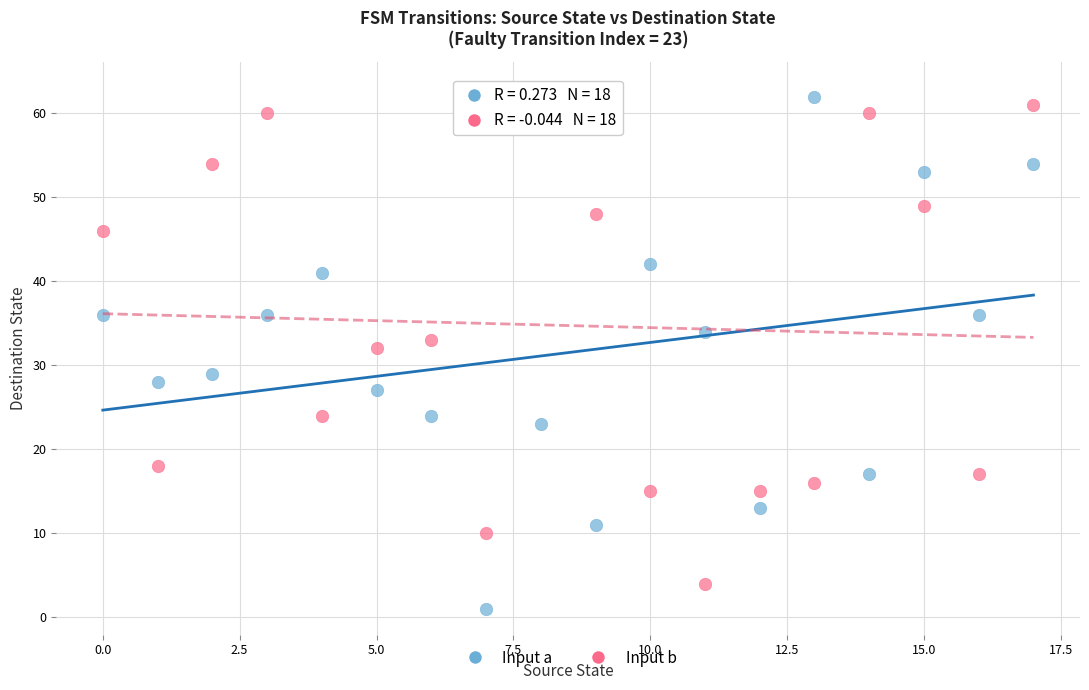

Across all data points, what is the range of Y values (max minus min)?

62